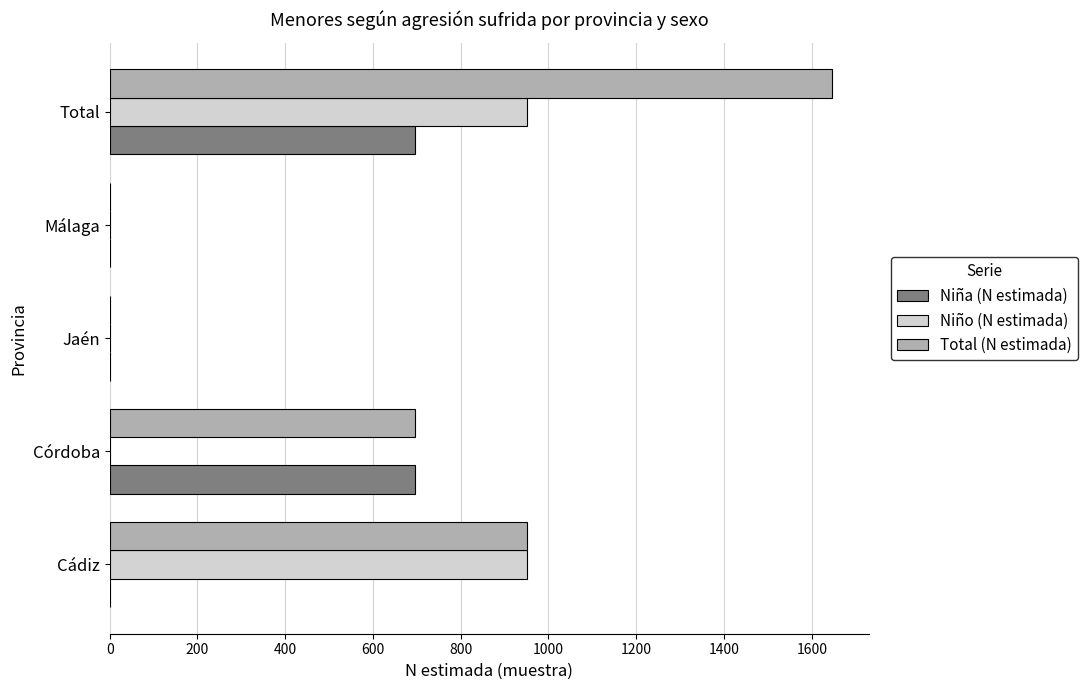

What is the average value of the Niña (N estimada) series?

278